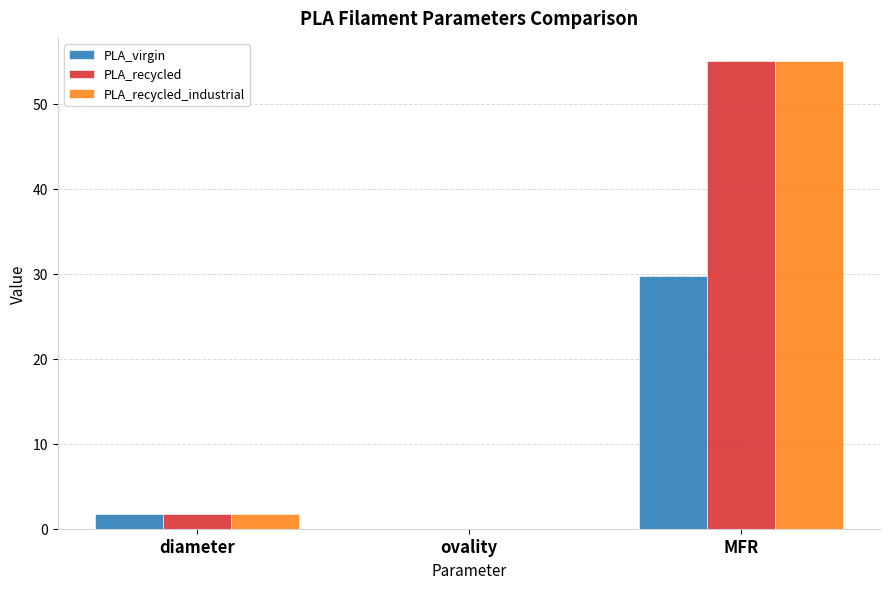

The value of PLA_virgin at diameter is 1.8. True or false?

True